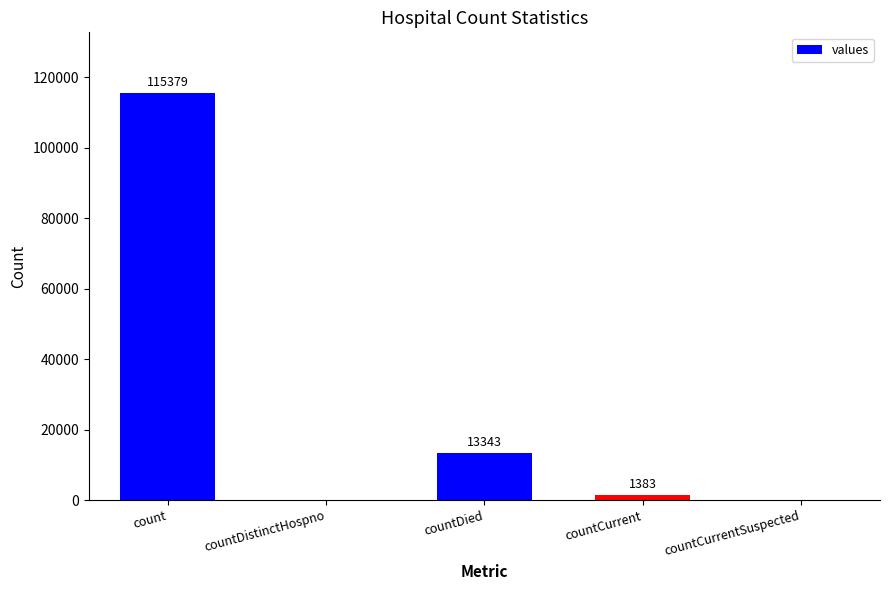

Is it true that the value at countDied is 7793?

False